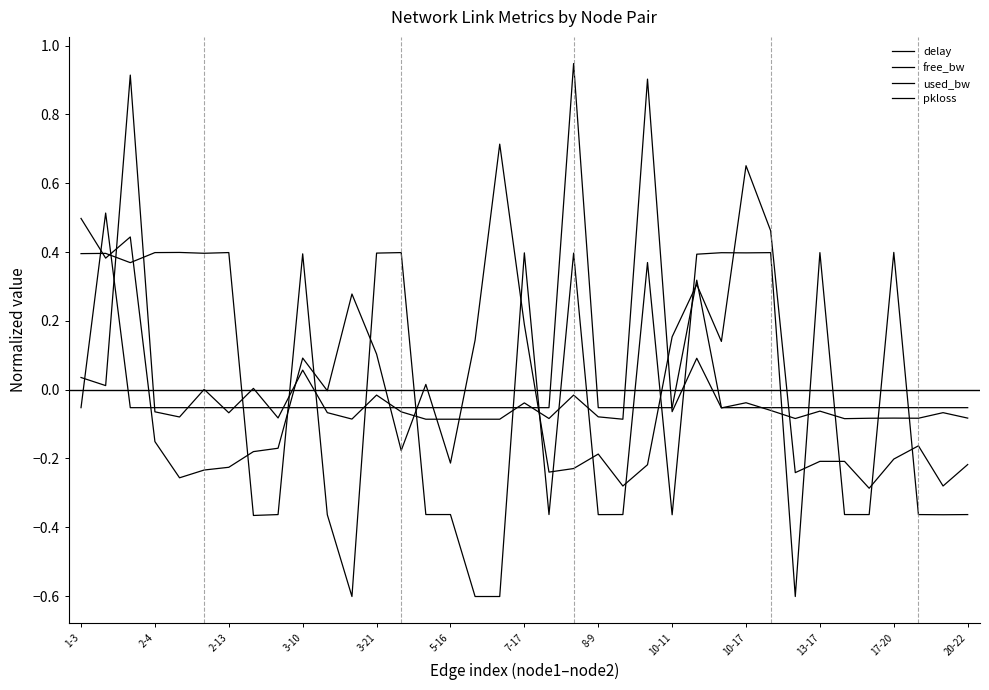

How many lines are shown in the chart?

4